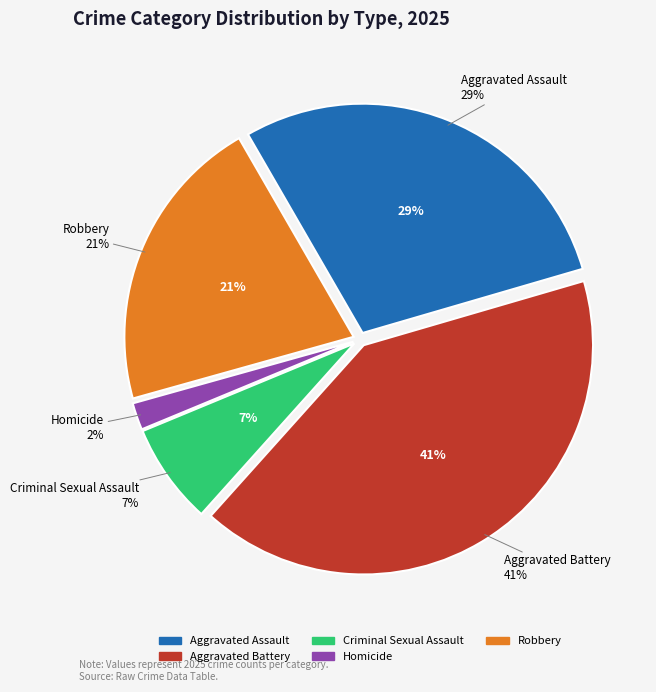

Rank the categories by value from highest to lowest.

Aggravated Battery, Aggravated Assault, Robbery, Criminal Sexual Assault, Homicide